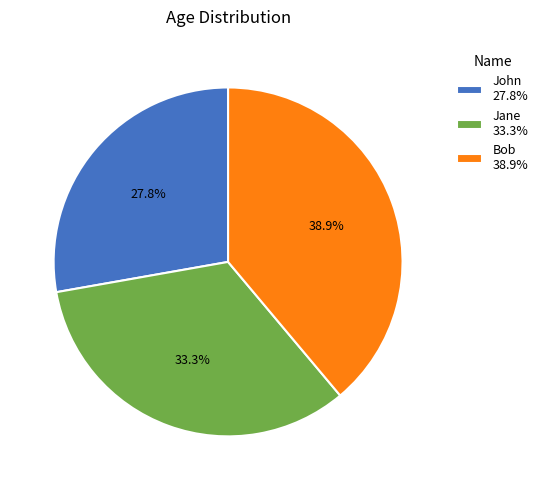

Count the number of slices in the pie.

3